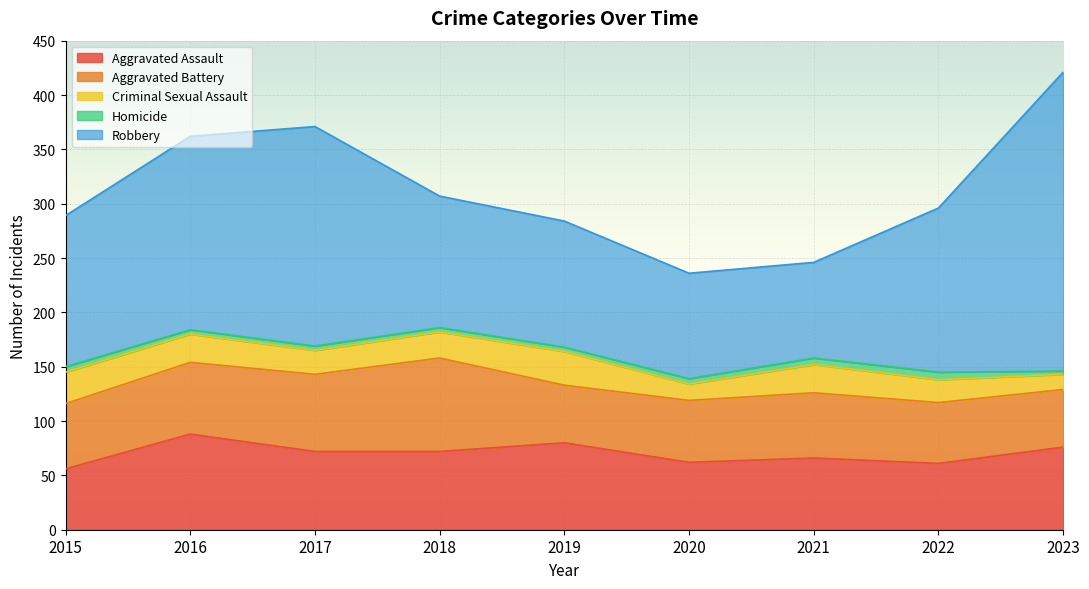

What is the maximum value for Robbery?

275